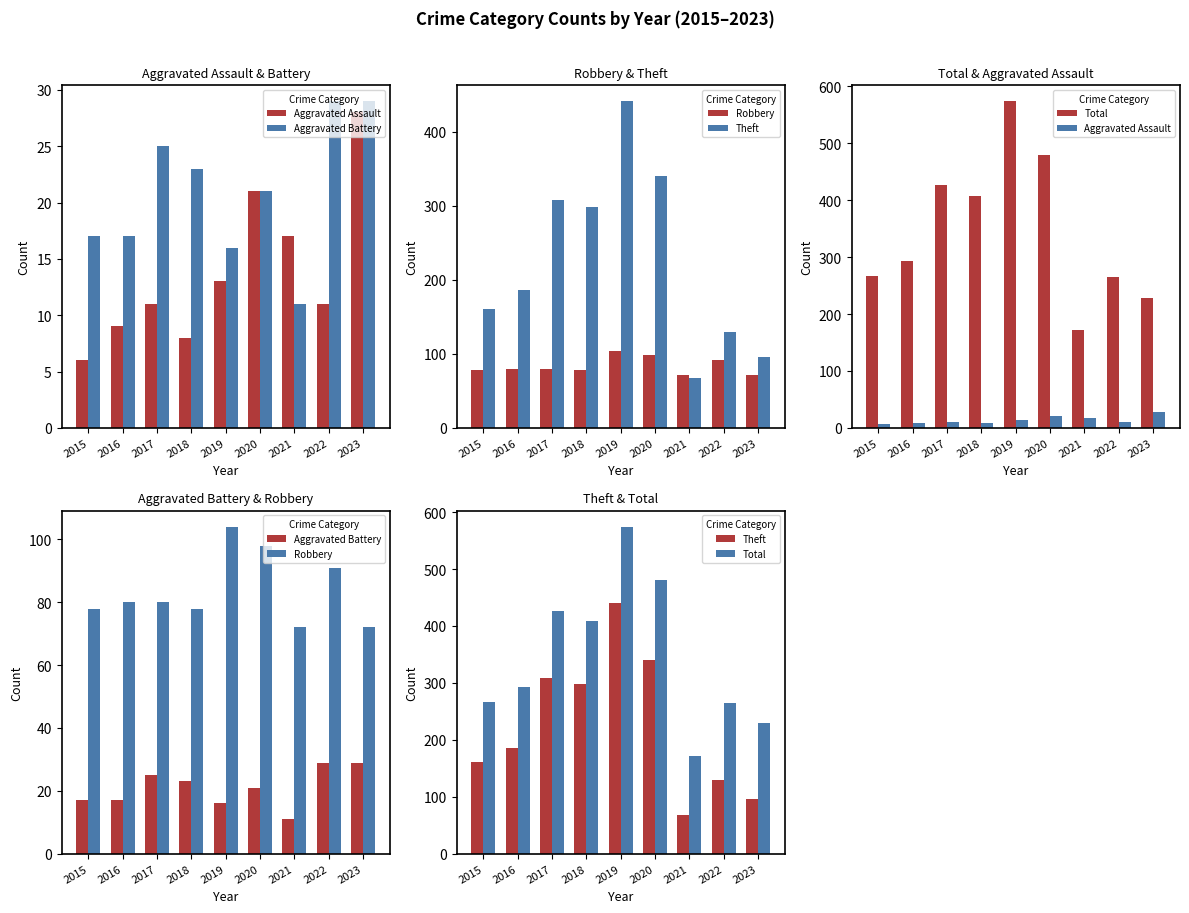

True or false: Total has a value of 64 at 2021.

False